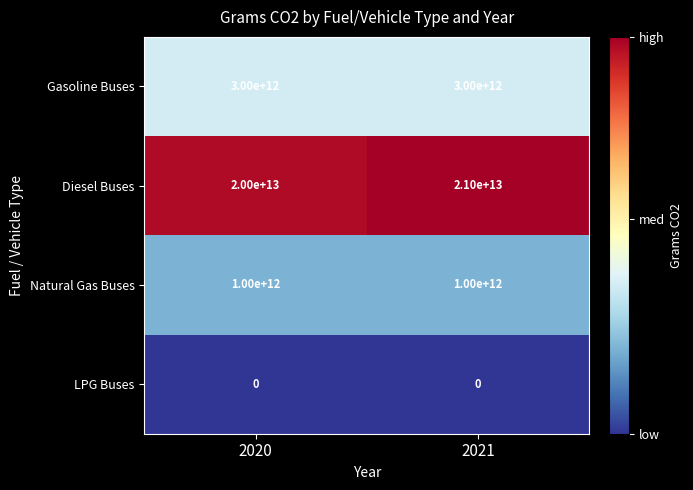

Which series has the largest total across all categories?

Diesel Buses